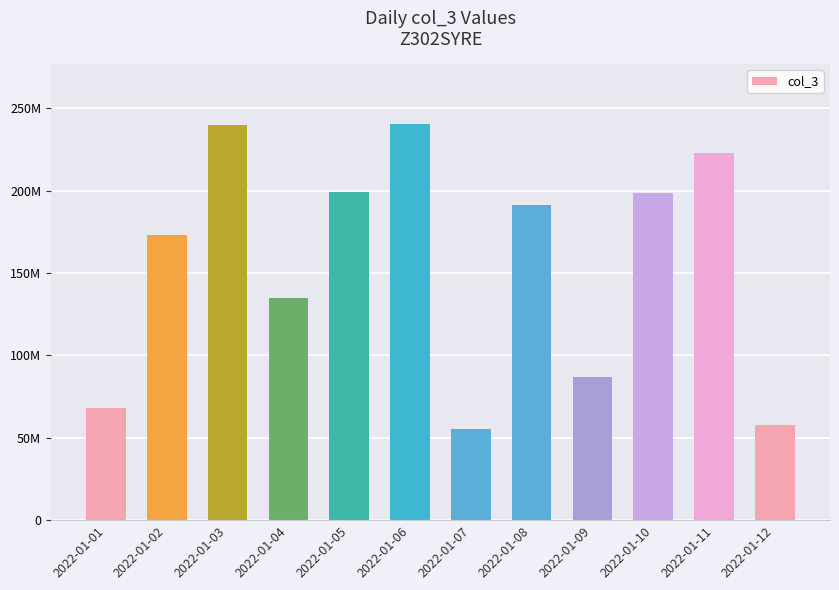

Between 2022-01-08 and 2022-01-05, which is larger?

2022-01-05